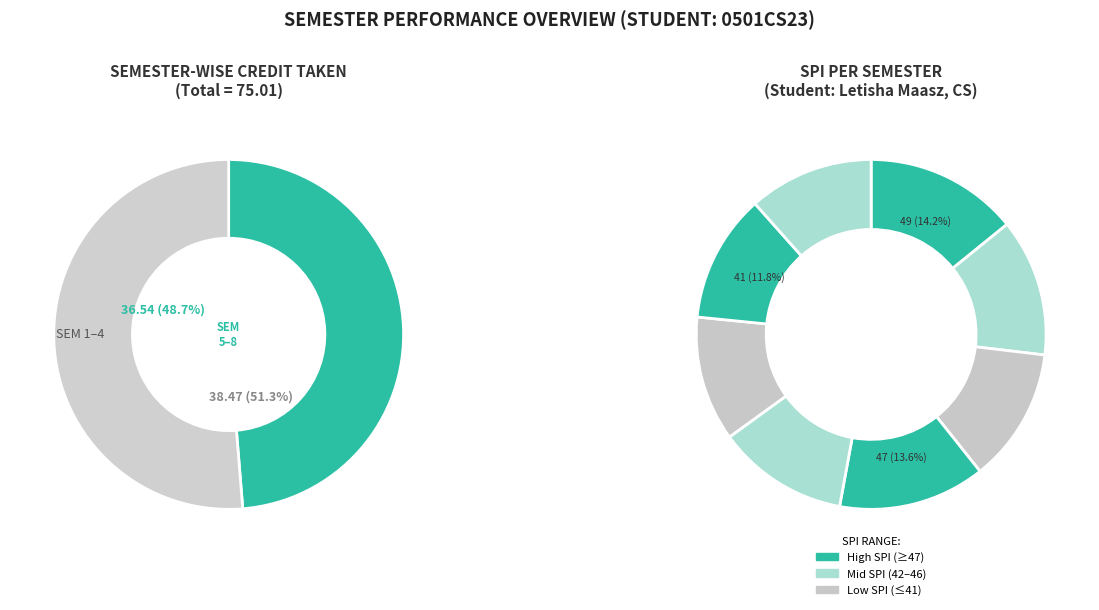

To the nearest percent, what is the average slice percentage?

12%